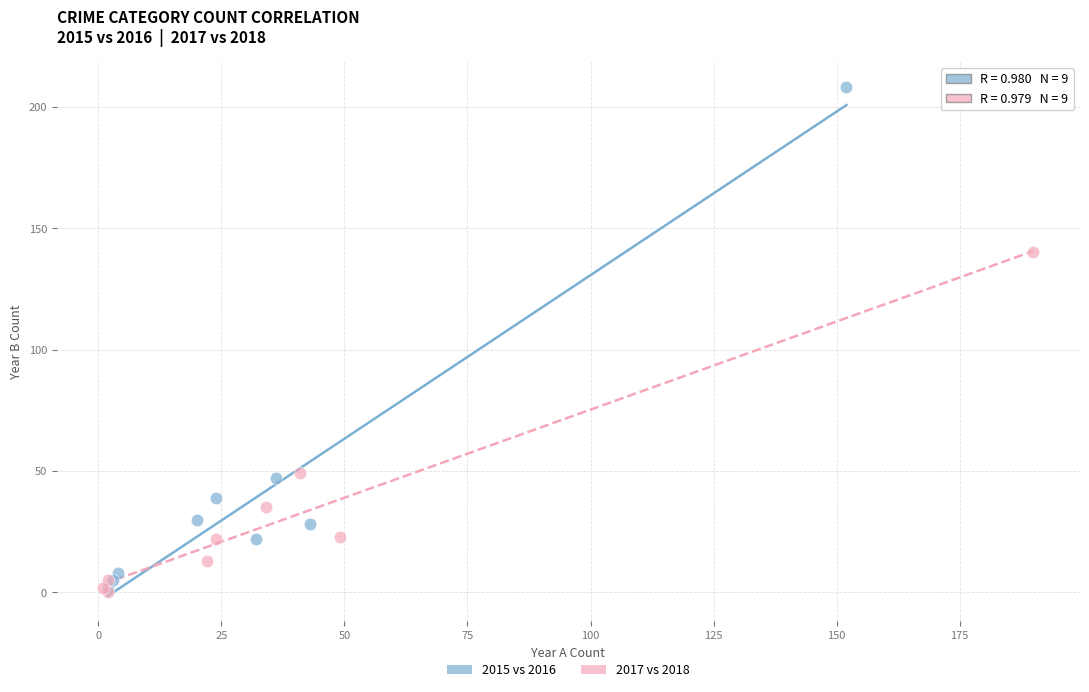

Which series reaches the maximum Y coordinate?

2015 vs 2016